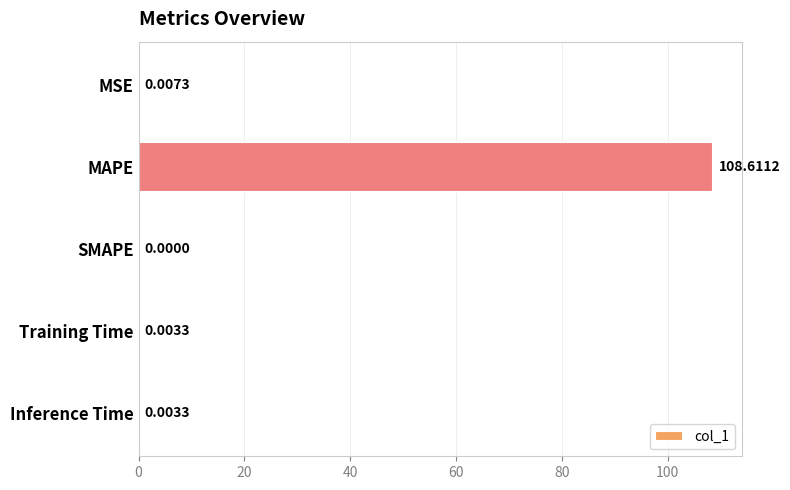

Where is the data nearest to the value 54?

MSE